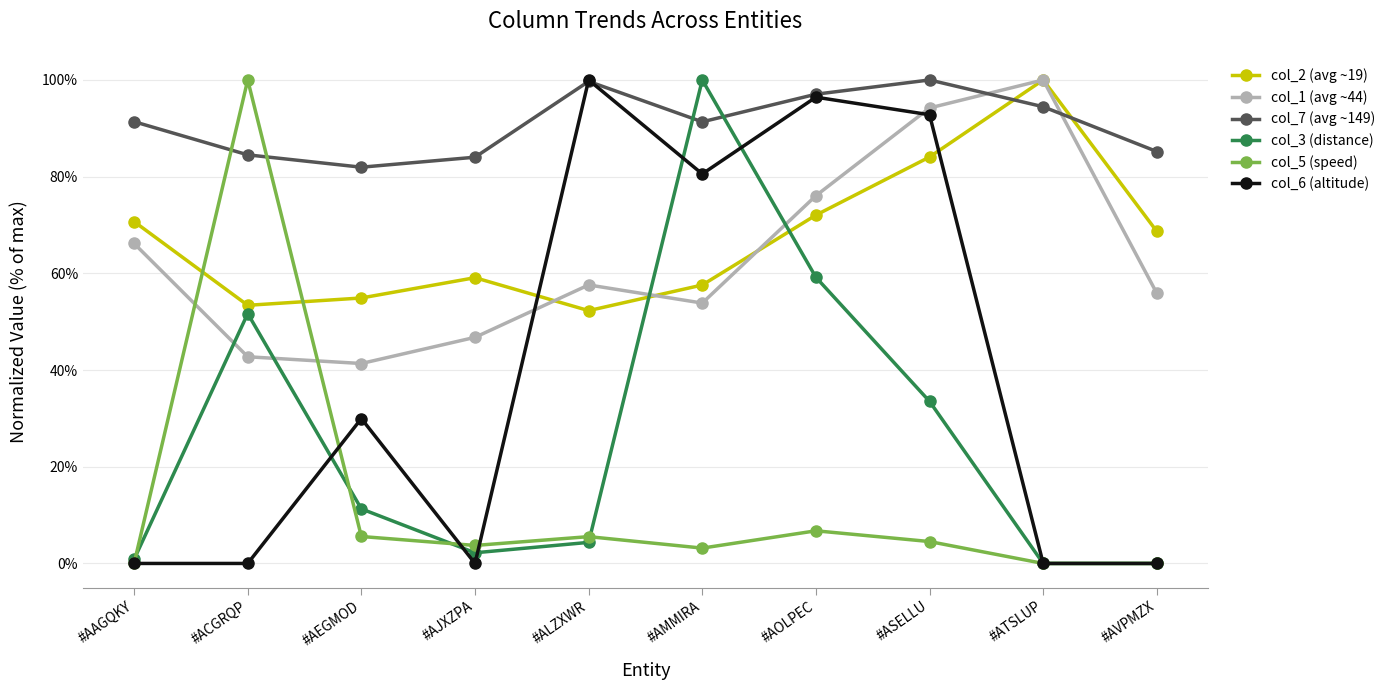

Is it true that col_7 (avg ~149) equals 55.6 at #AEGMOD?

False